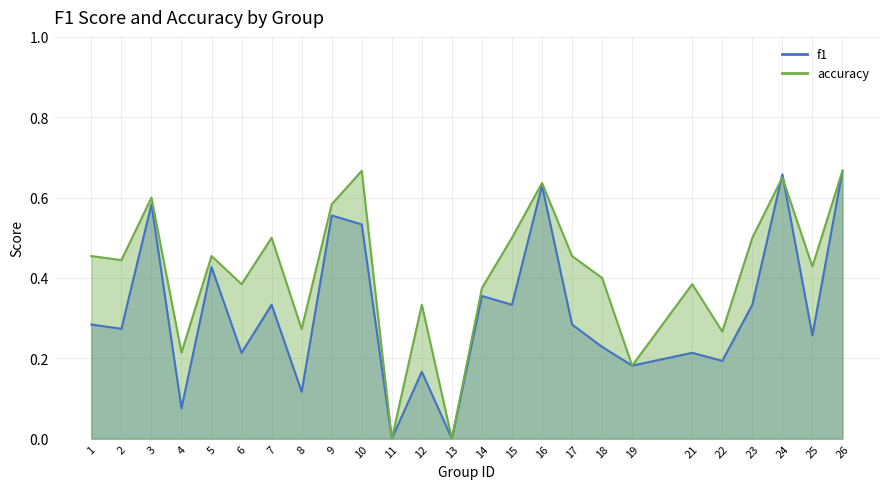

Where is the first local maximum for accuracy?

3